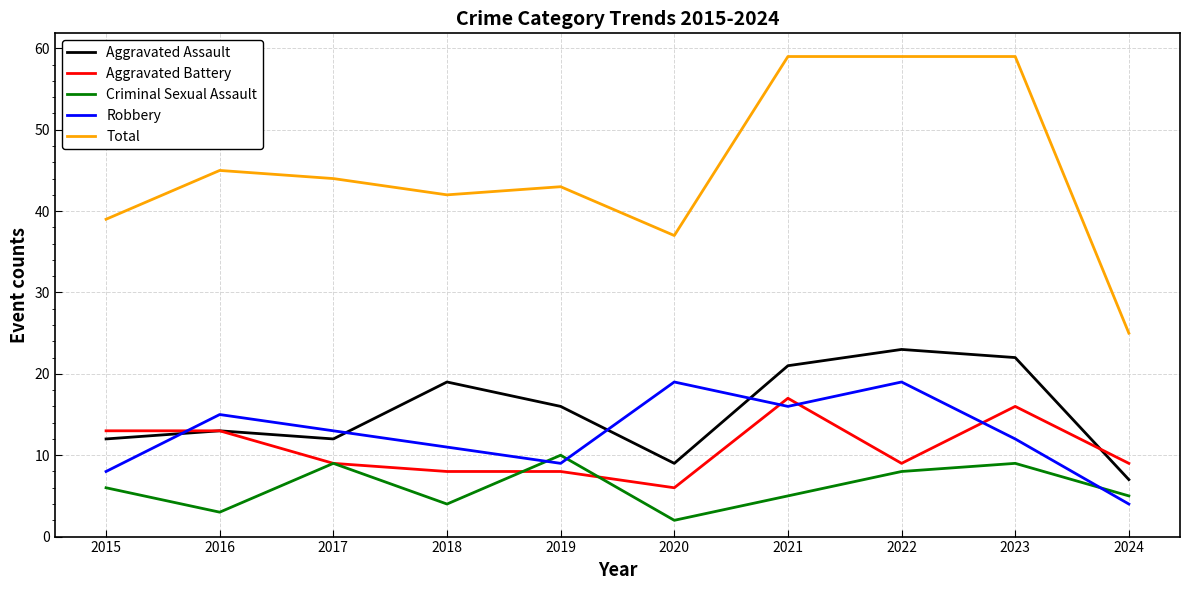

Is the value of Total at 2020 greater than the value of Aggravated Assault at 2016?

Yes